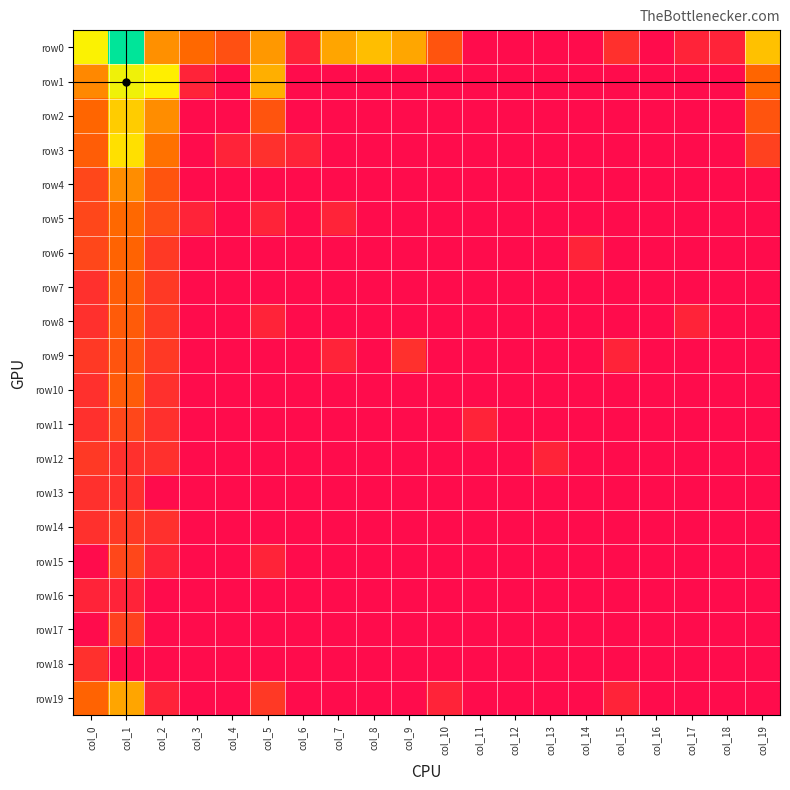

Between col_14 and col_8, which is larger?

col_8